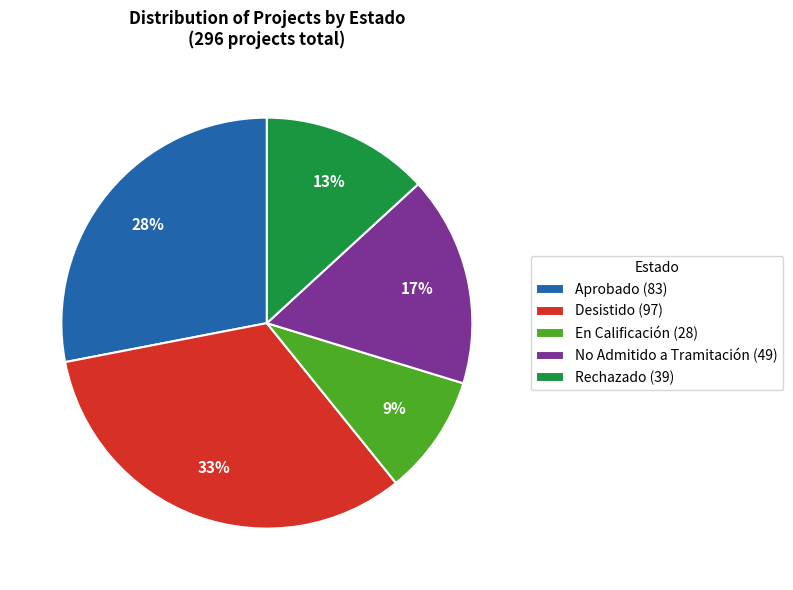

Does No Admitido a Tramitación represent more than half of the total?

No